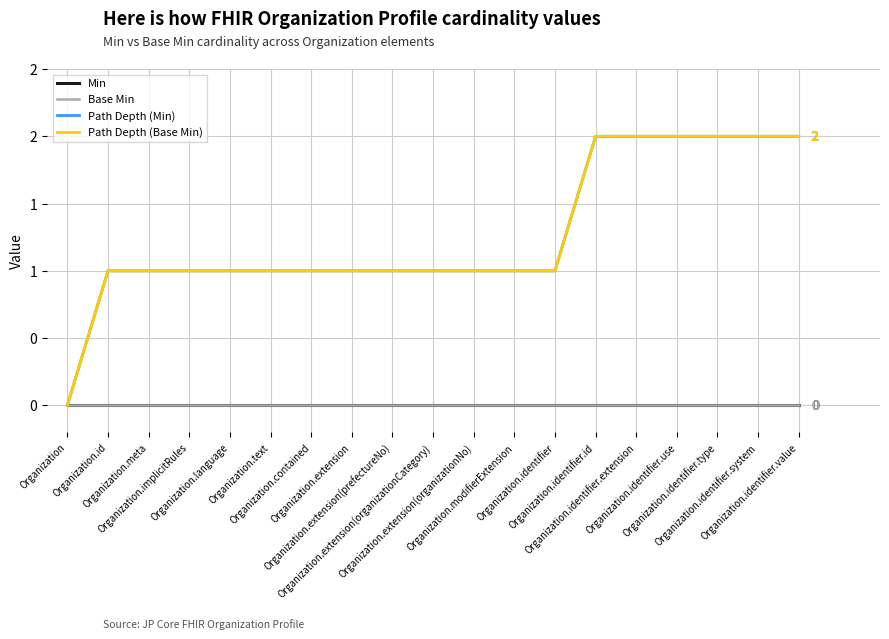

What is the label of the 7th point from the left?

Organization.contained